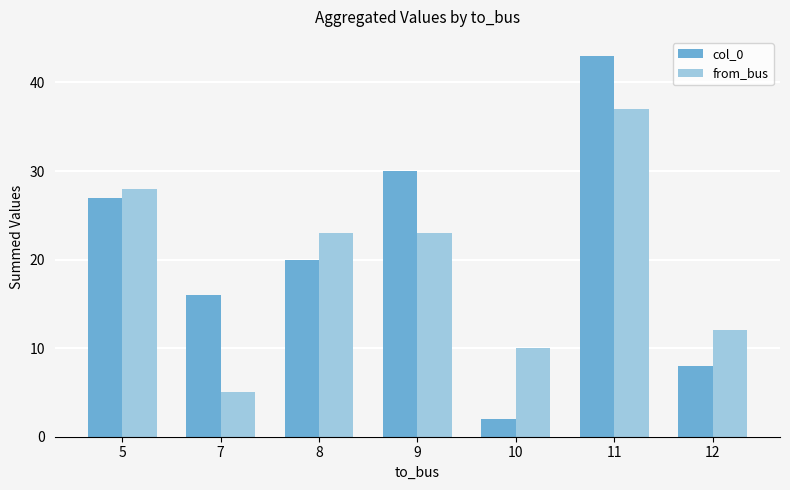

Is the value of col_0 at 7 greater than the value of from_bus at 10?

Yes